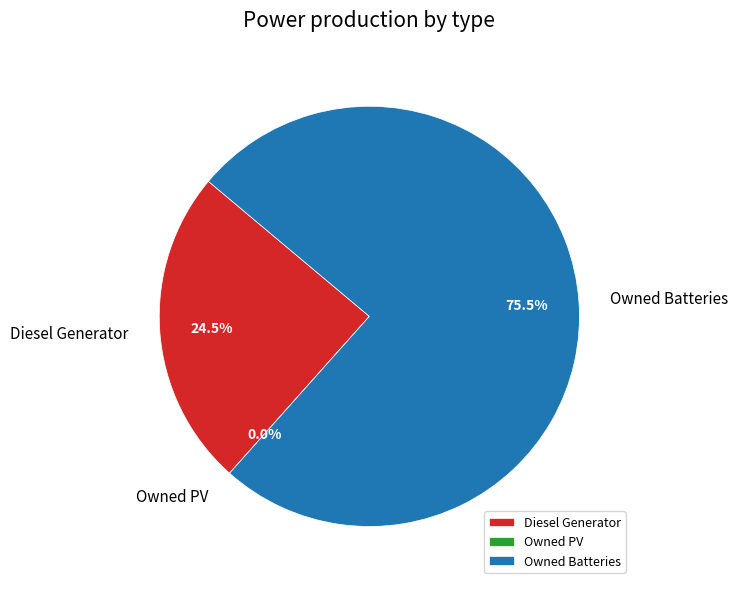

What is the total percentage of Diesel Generator and Owned Batteries?

100.0%